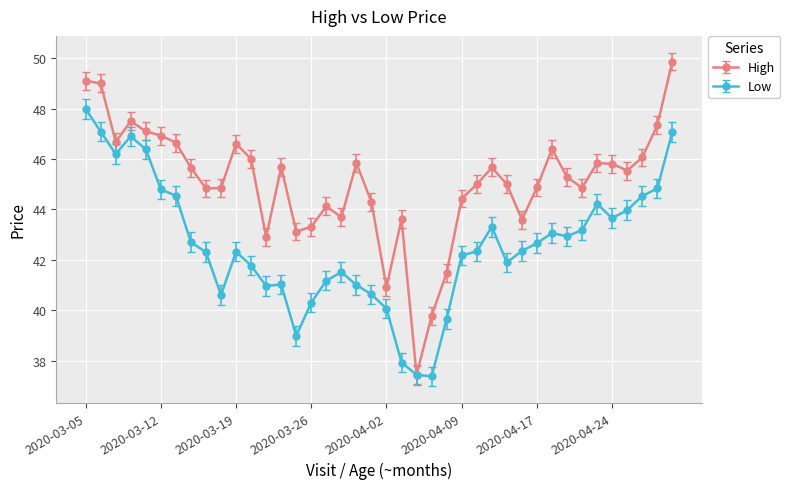

Is this an area chart (filled region under the line)?

No